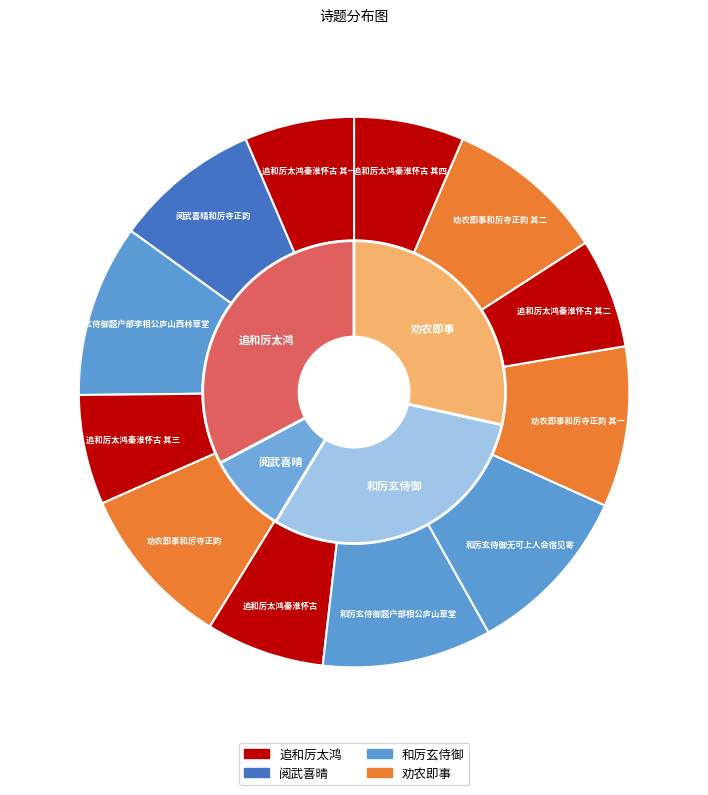

Combined, what portion of the pie is 追和厉太鸿秦淮怀古 其四 and 追和厉太鸿秦淮怀古 其三?

12.9%